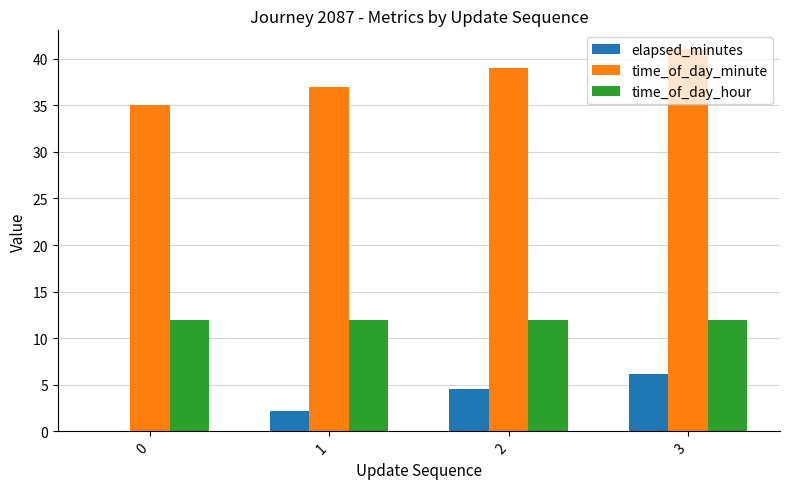

Are the bars horizontal?

No